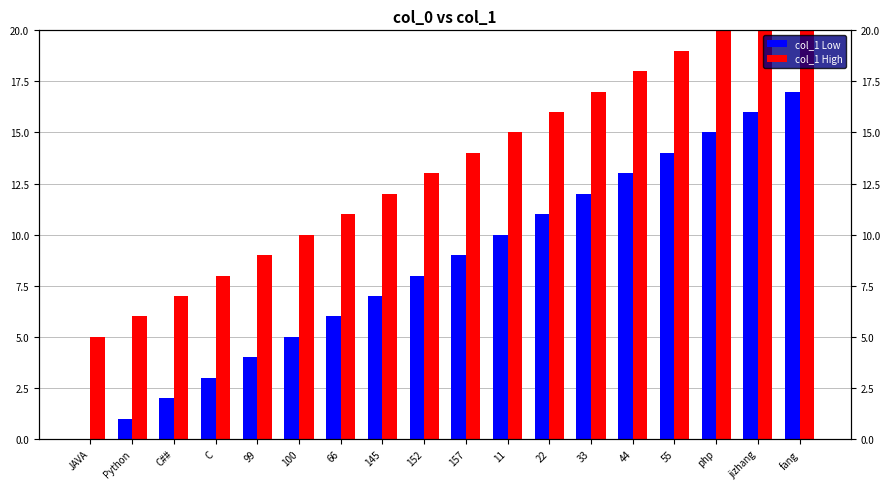

What are all the series names shown in the legend?

col_1 Low, col_1 High